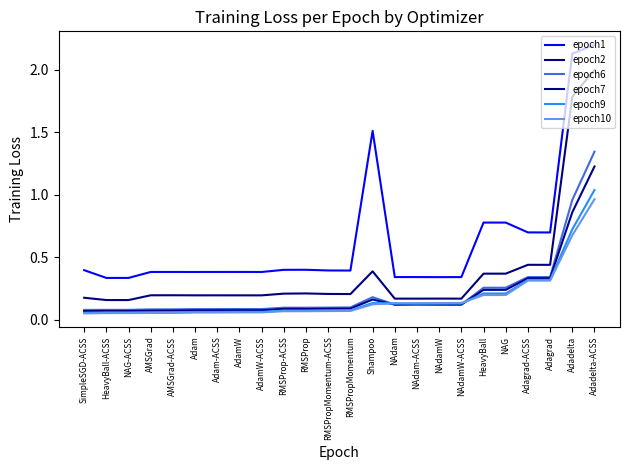

How many lines are shown in the chart?

6